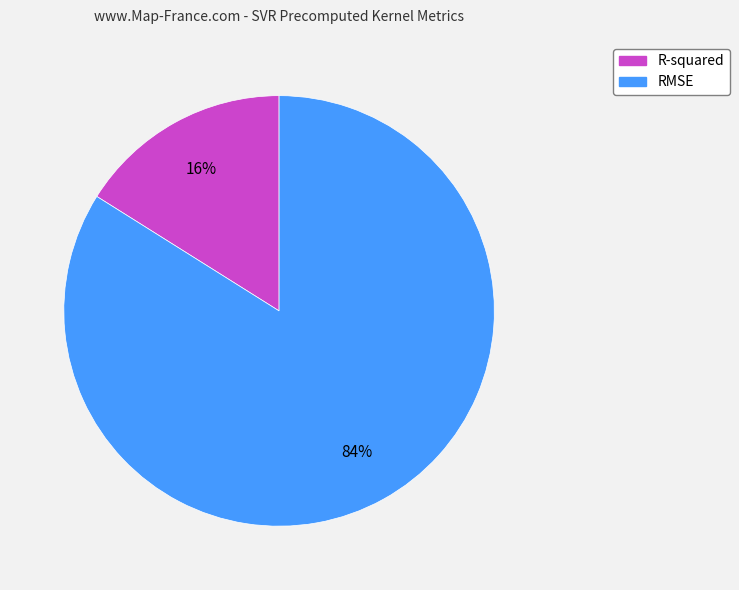

What is the ratio of the value at R-squared to the value at RMSE?

0.2